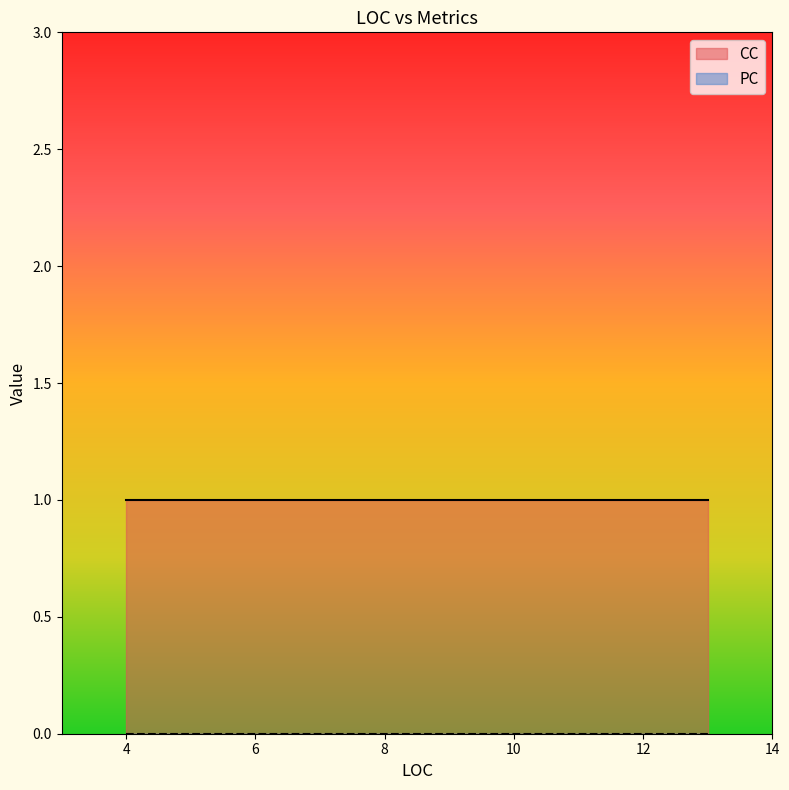

Which label corresponds to the smallest value in the chart?

4